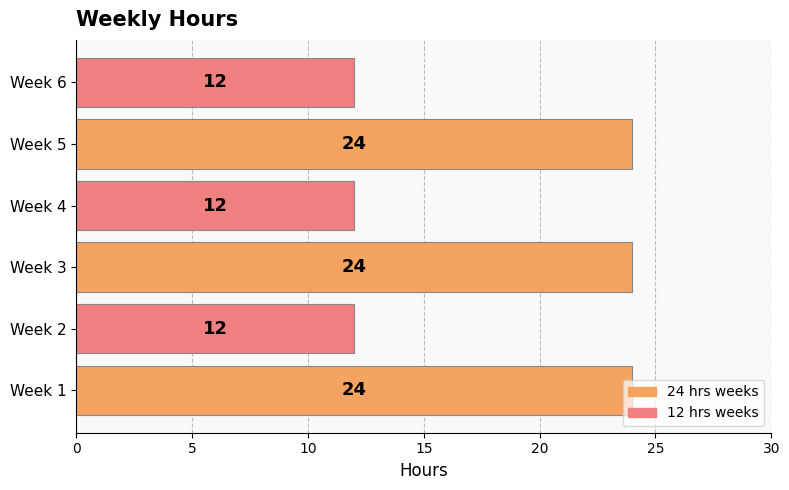

Is it true that the value at Week 5 is 24?

True